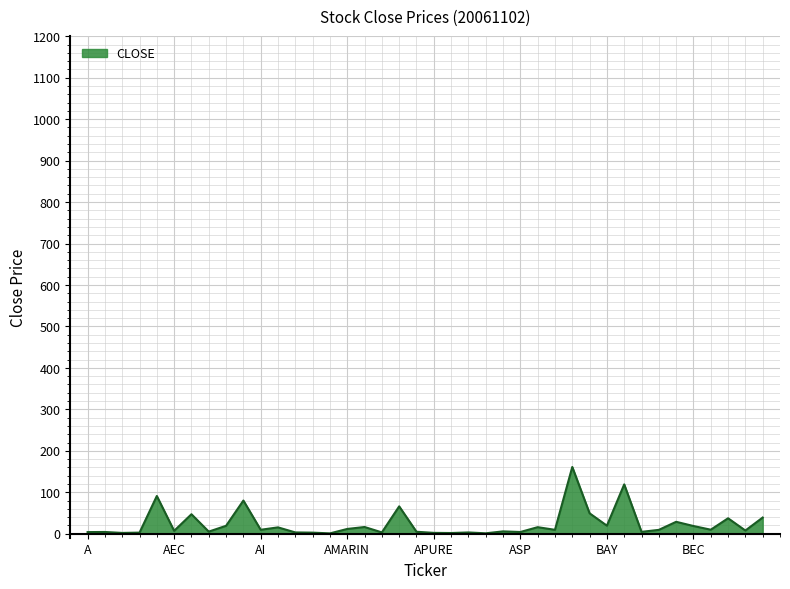

What is the greatest value displayed?

161.0